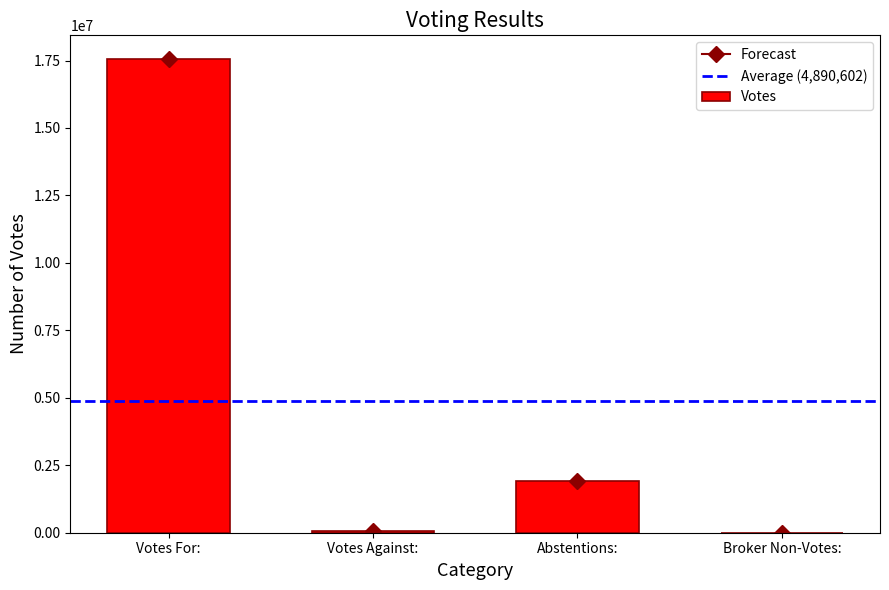

Is it true that the value at Abstentions: is 734918?

False